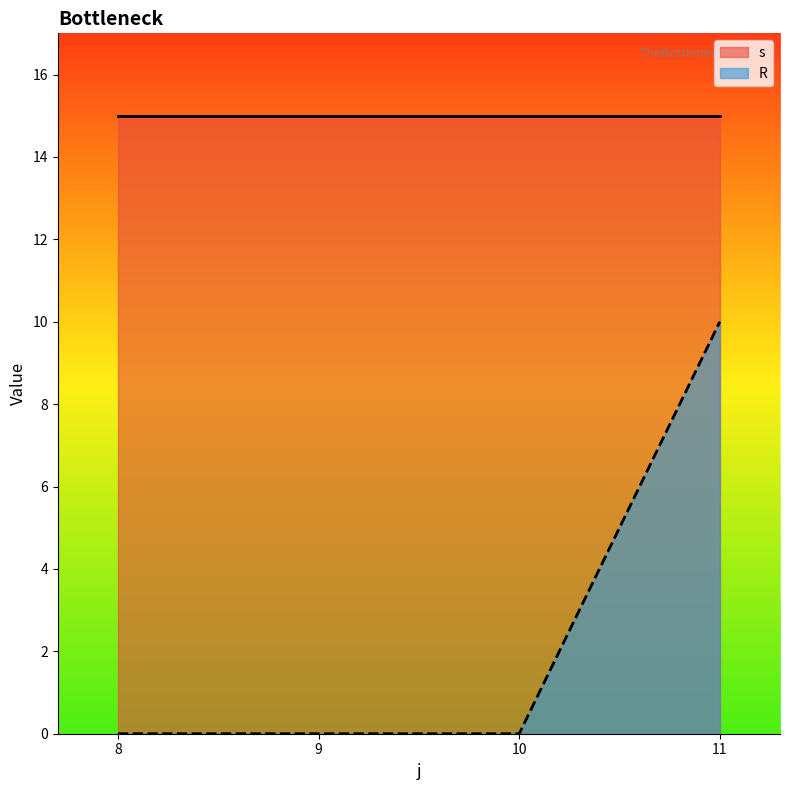

What is the total value across all series at 8?

15